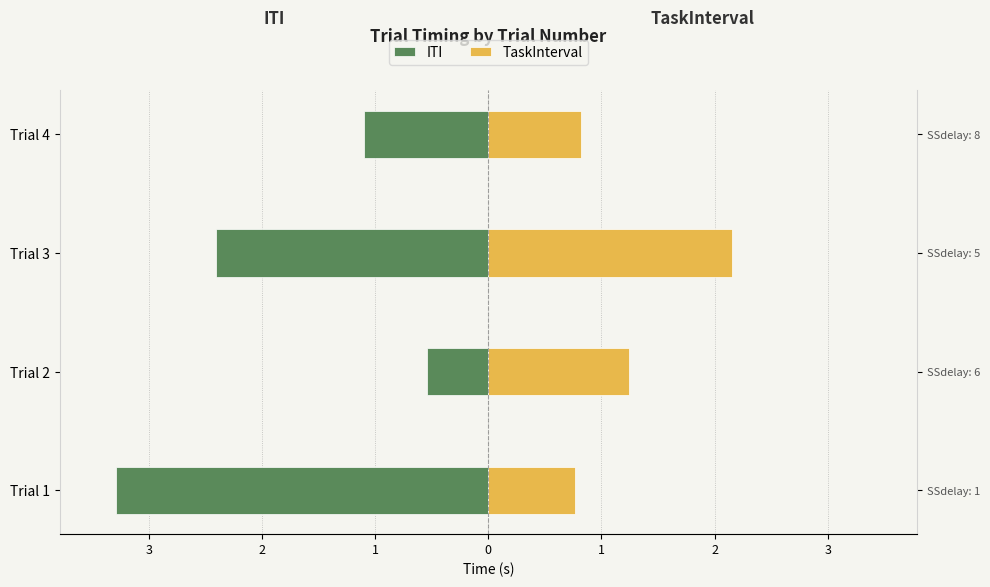

What is the total value across all series at Trial 2?

0.7